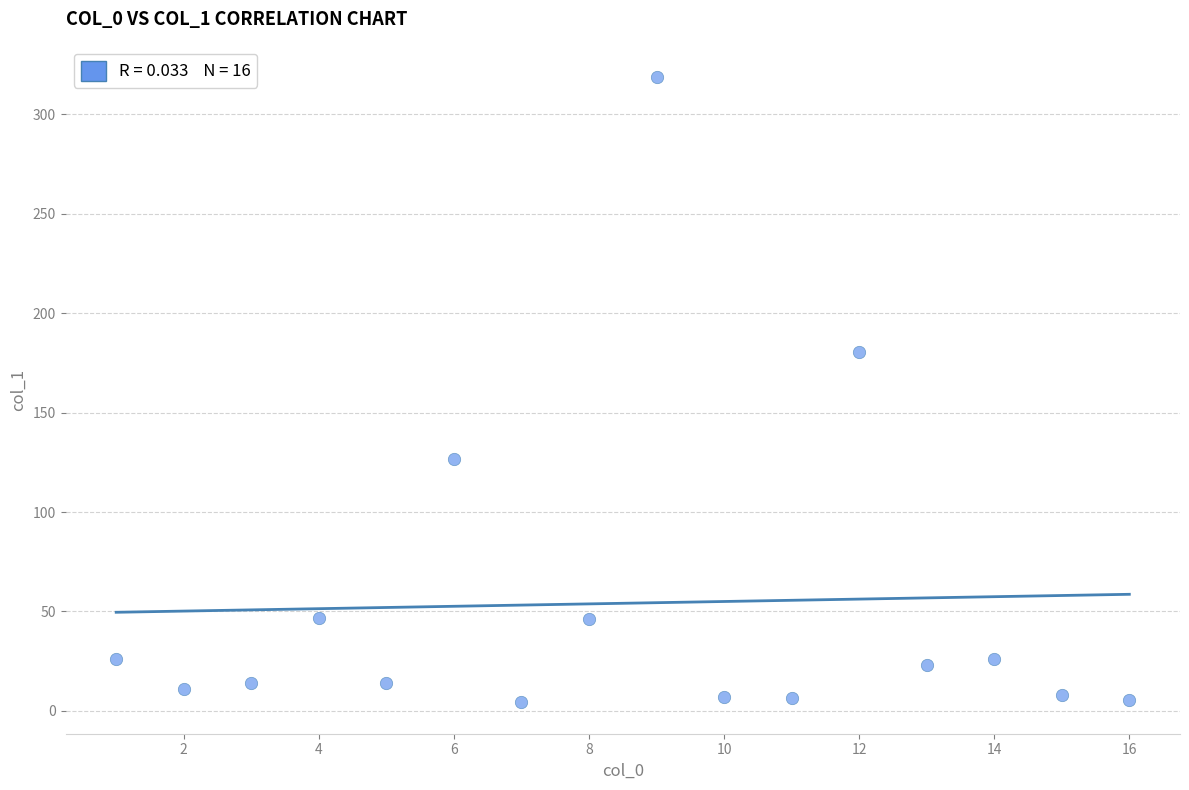

What Y value in the scatter plot is closest to 161?

180.7